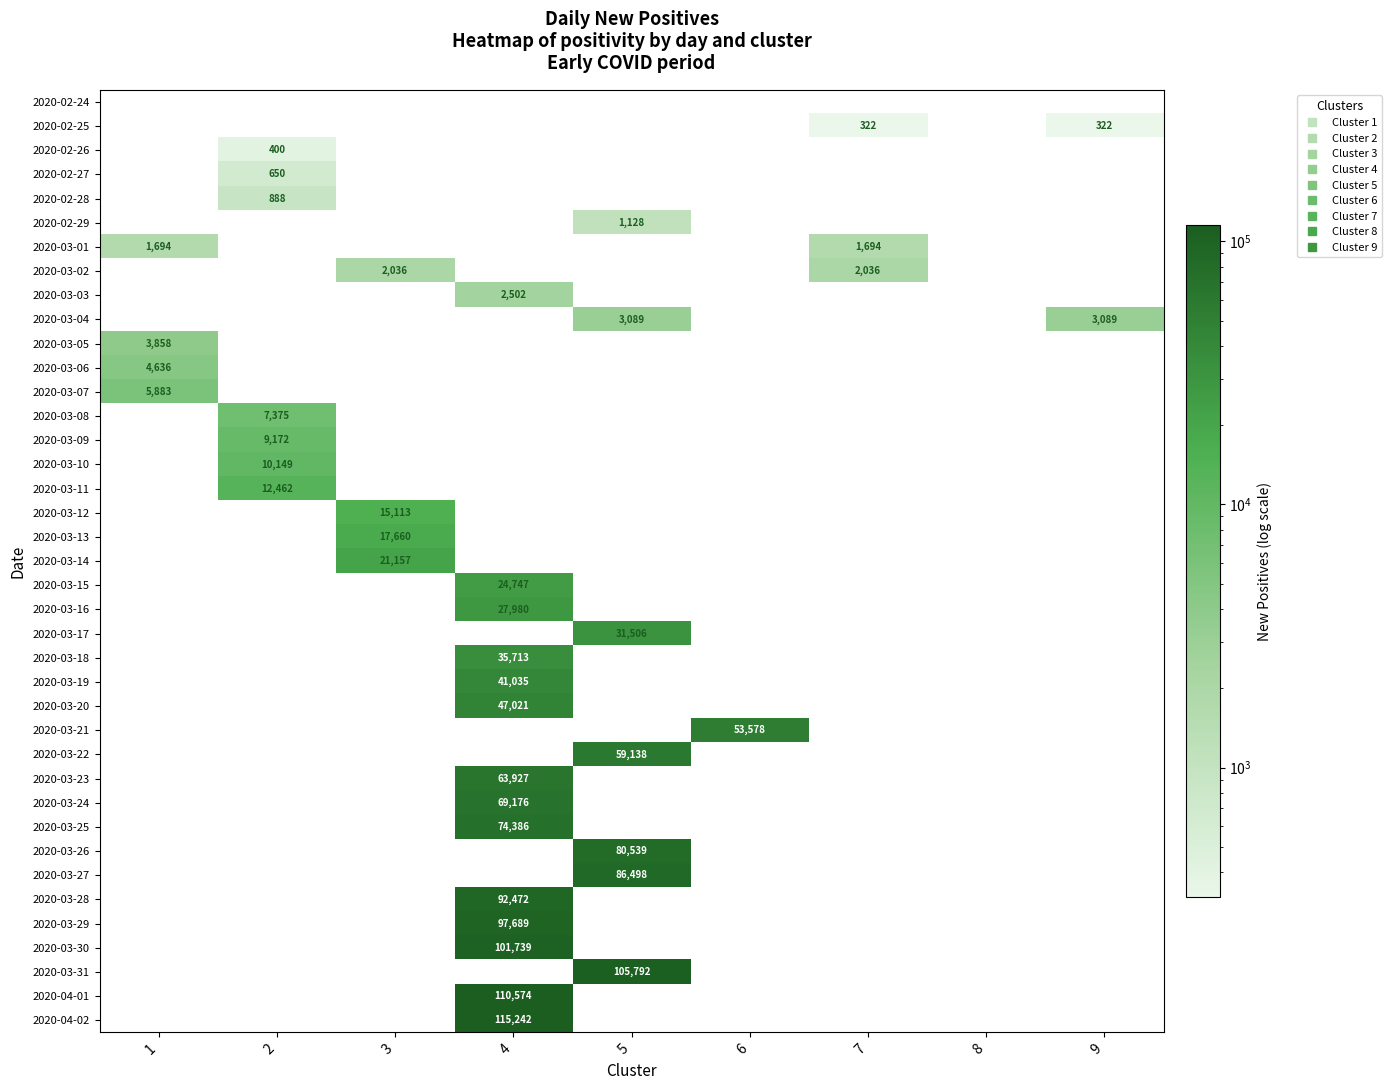

What is the greatest value displayed?

115242.0